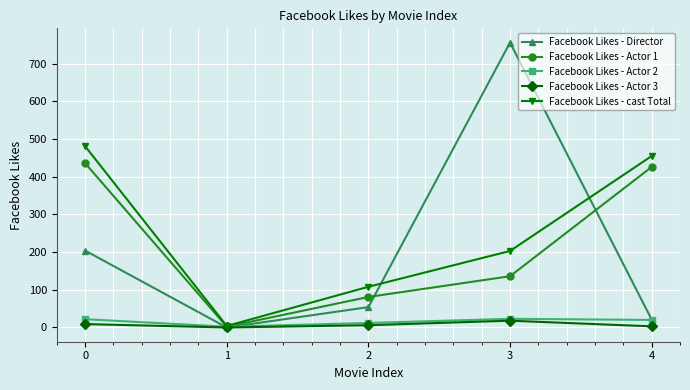

Read the Facebook Likes - Actor 1 value at 0.

436